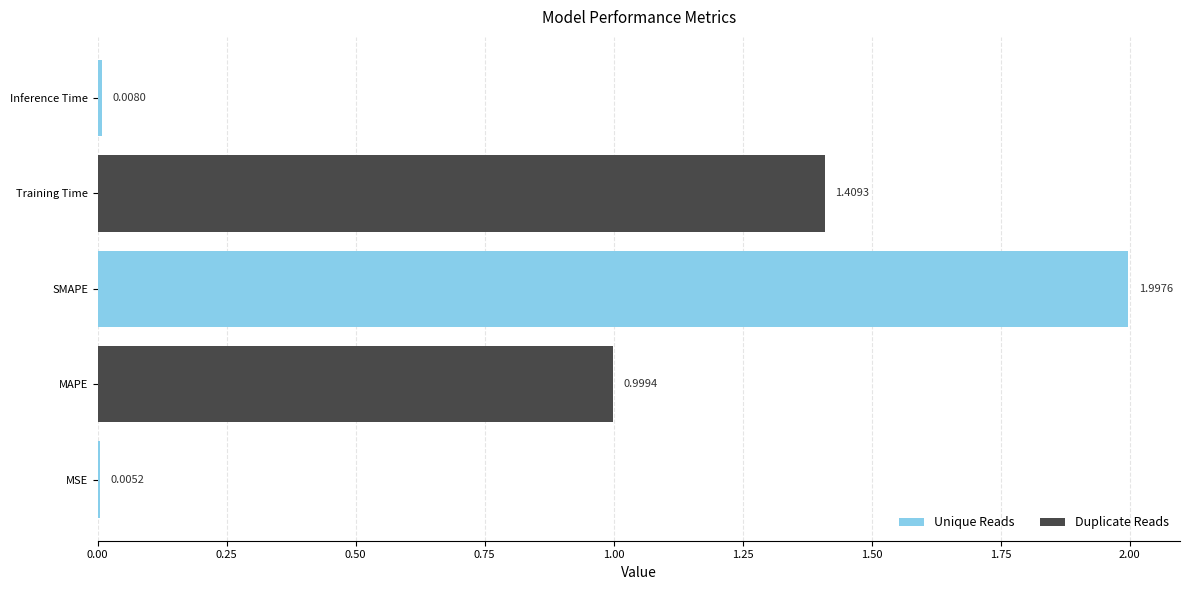

Which category has the highest value across all series?

SMAPE